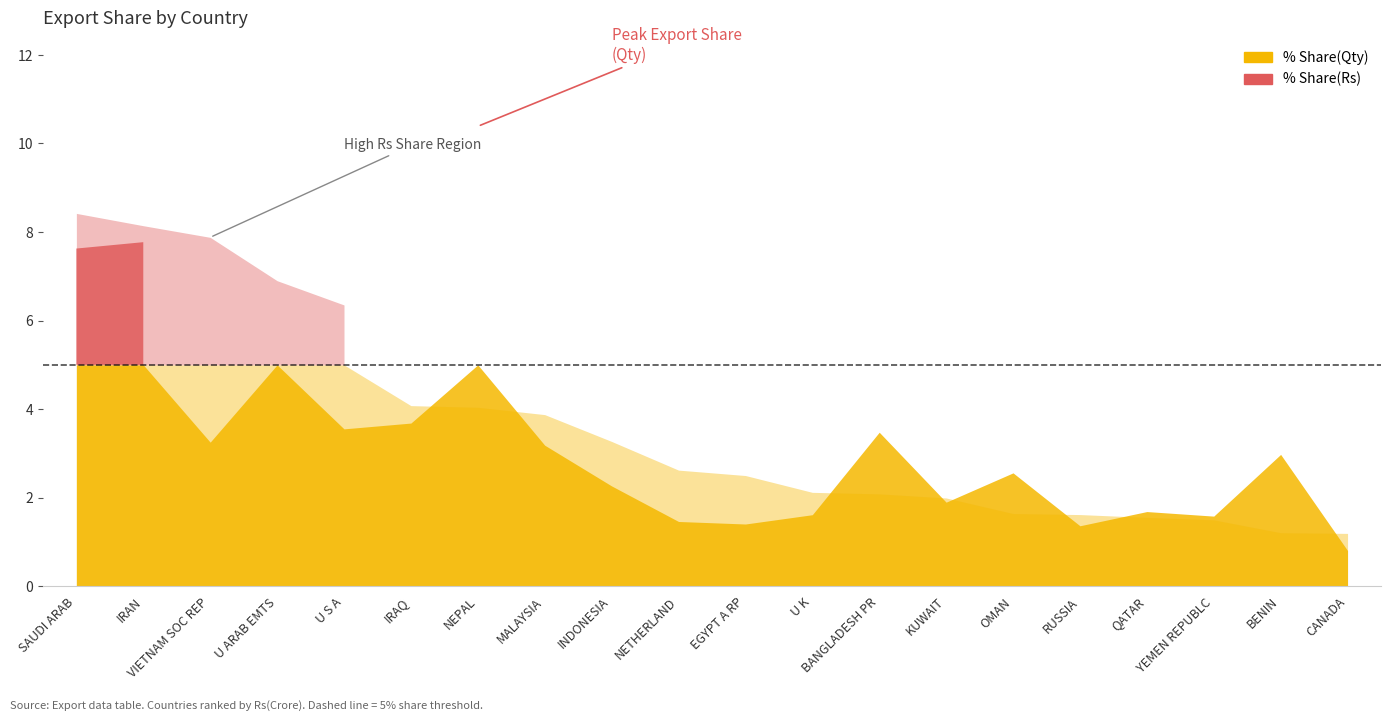

Does the chart display data point markers on the line(s)?

No